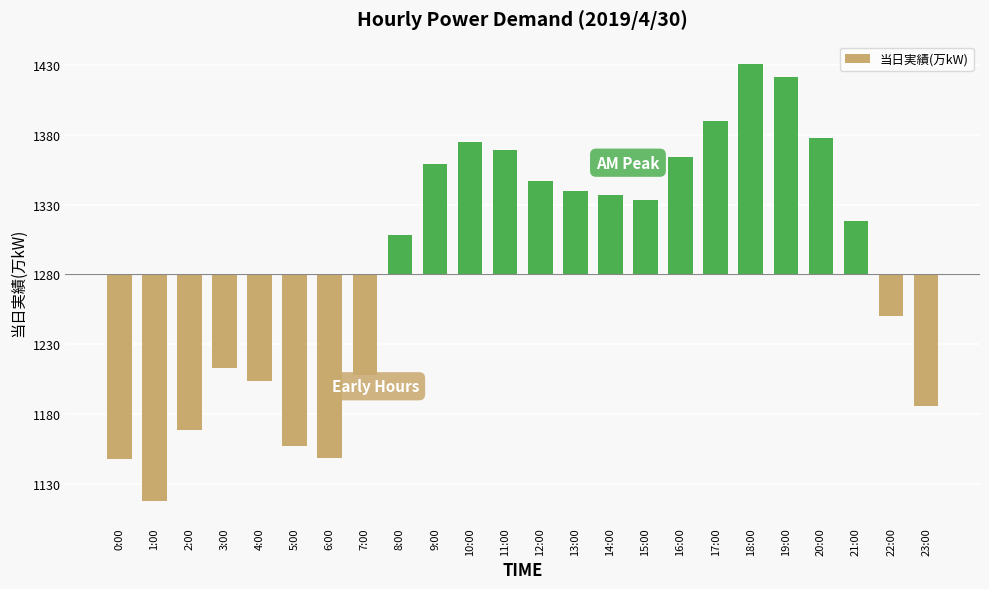

Does the chart contain any negative values?

Yes